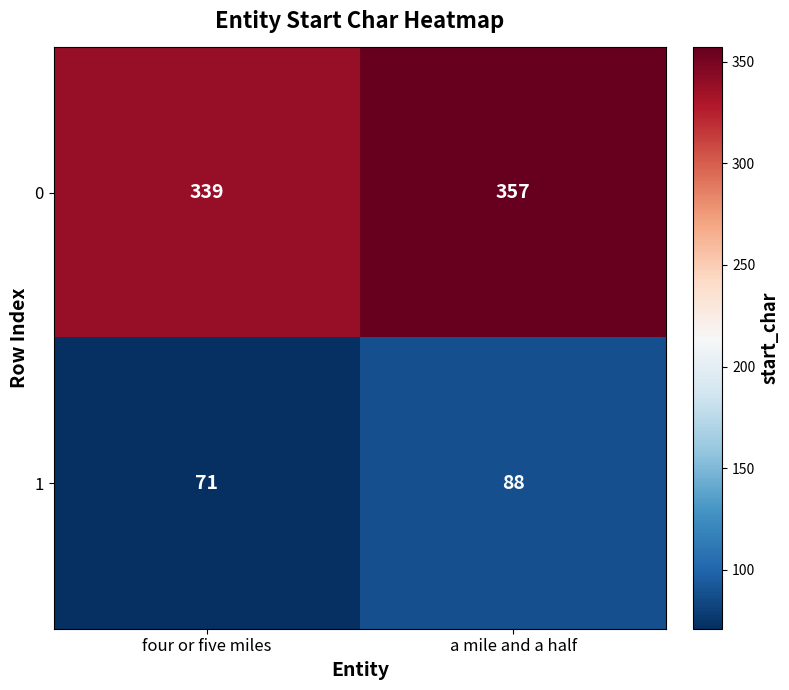

At which label is 1 closest to 79?

four or five miles